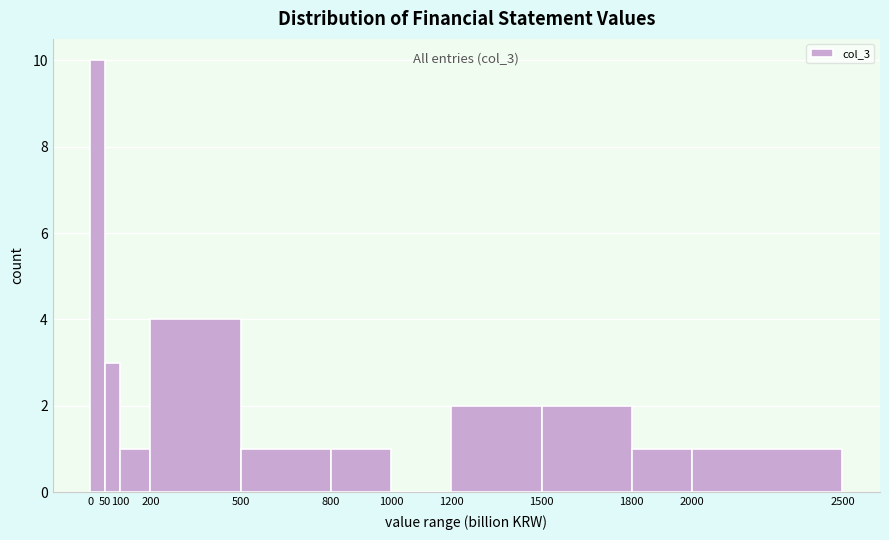

Which range on the x-axis has the tallest bar?

0 to 50